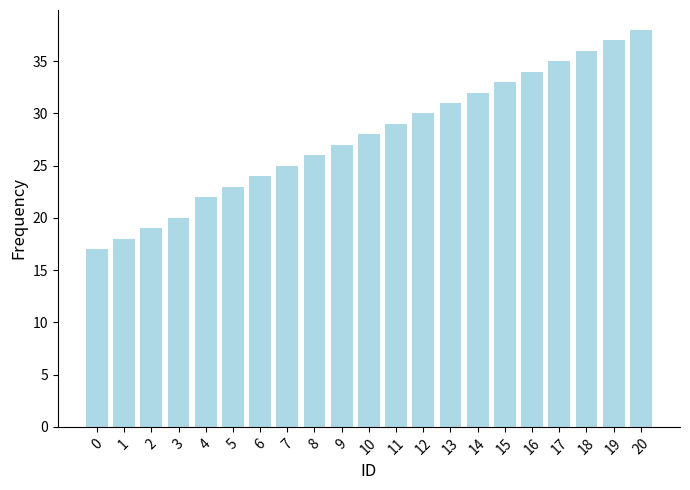

How many data points are less than 28?

10